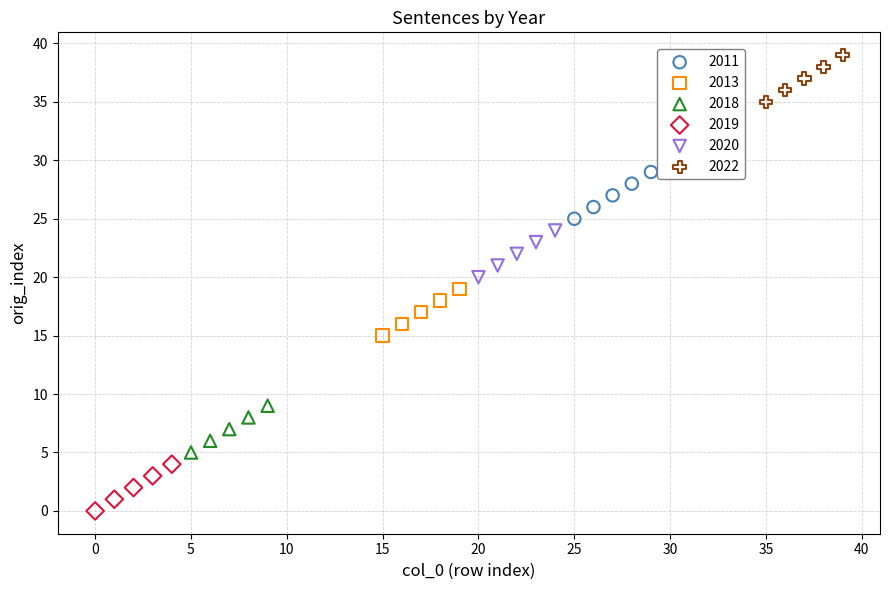

Which series reaches the maximum Y coordinate?

2022